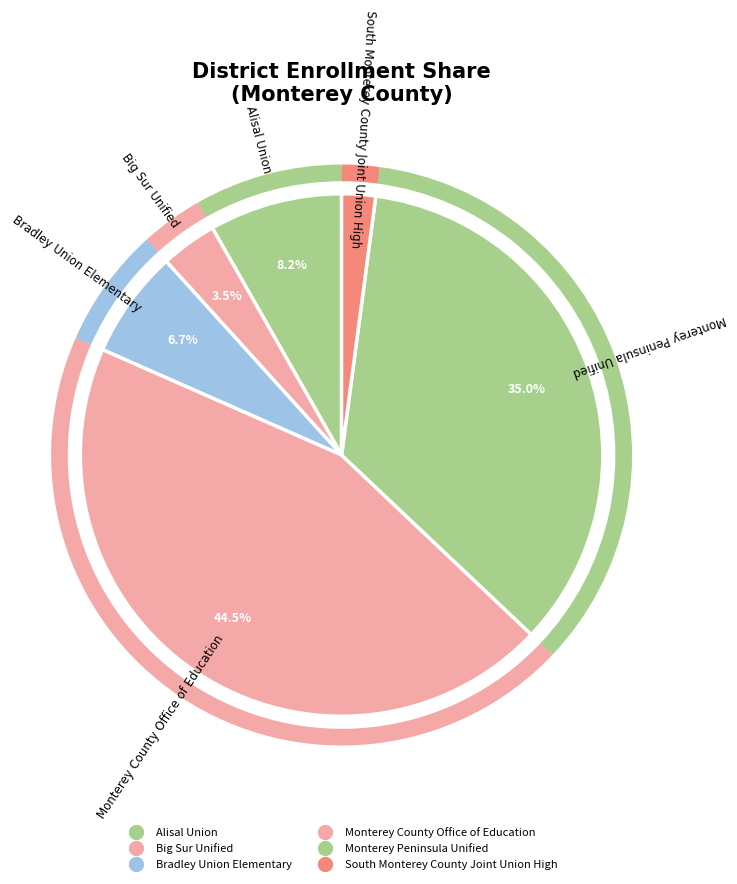

Between South Monterey County Joint Union High and Big Sur Unified, which is larger?

Big Sur Unified